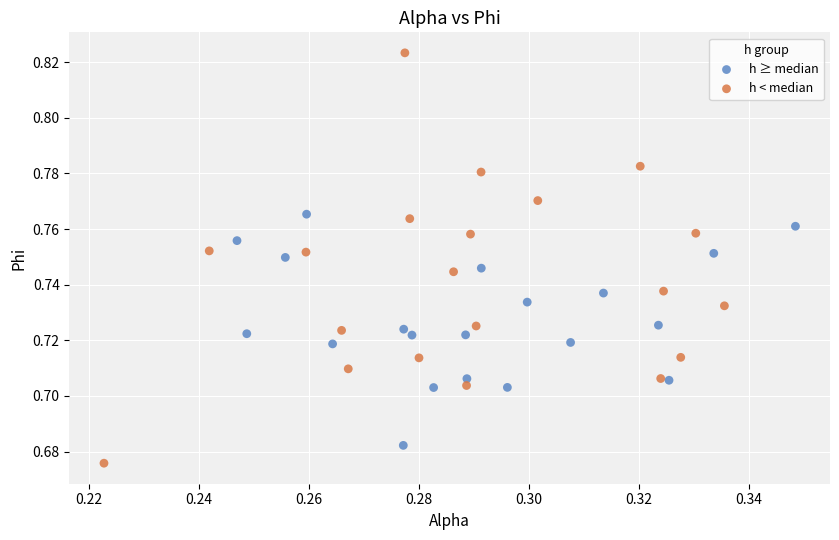

Which series reaches the minimum Y coordinate?

h < median